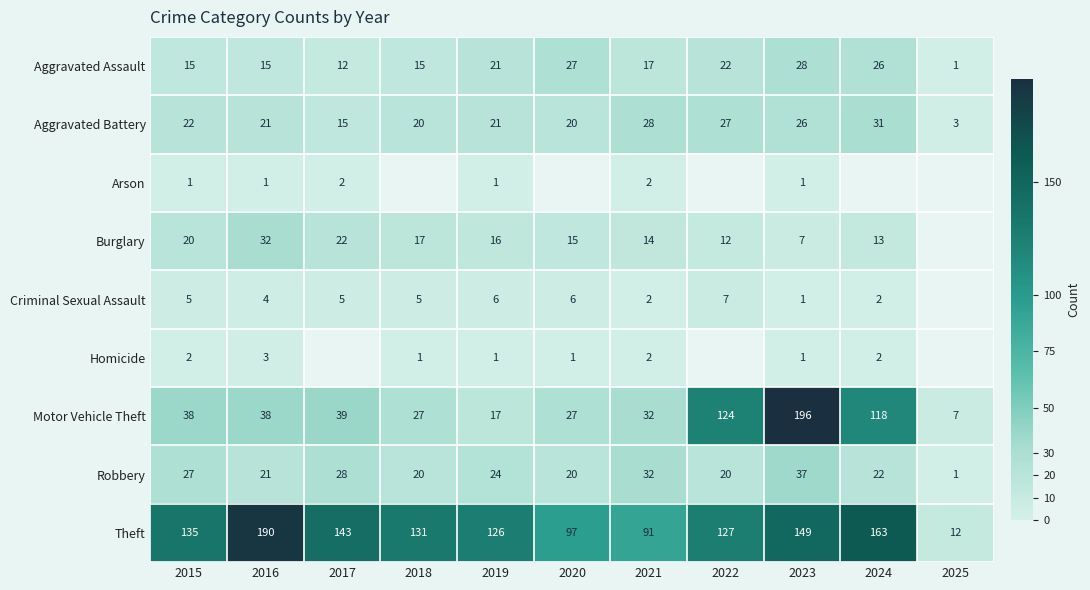

At which label does Aggravated Assault reach its peak?

2023